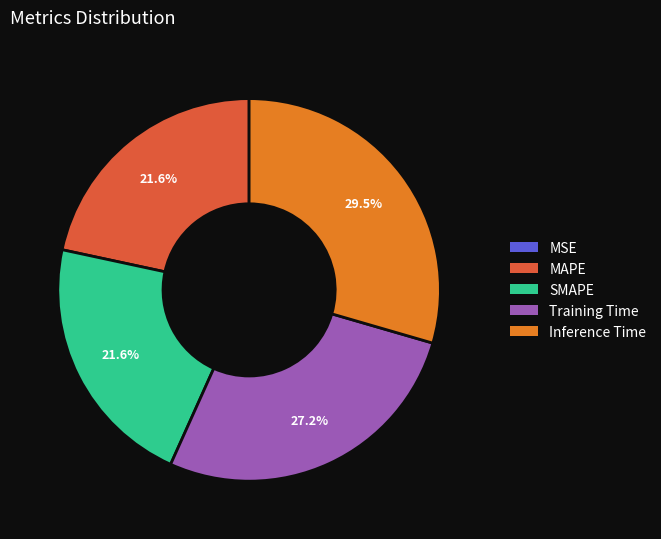

The SMAPE slice represents 22% of the pie. True or false?

True